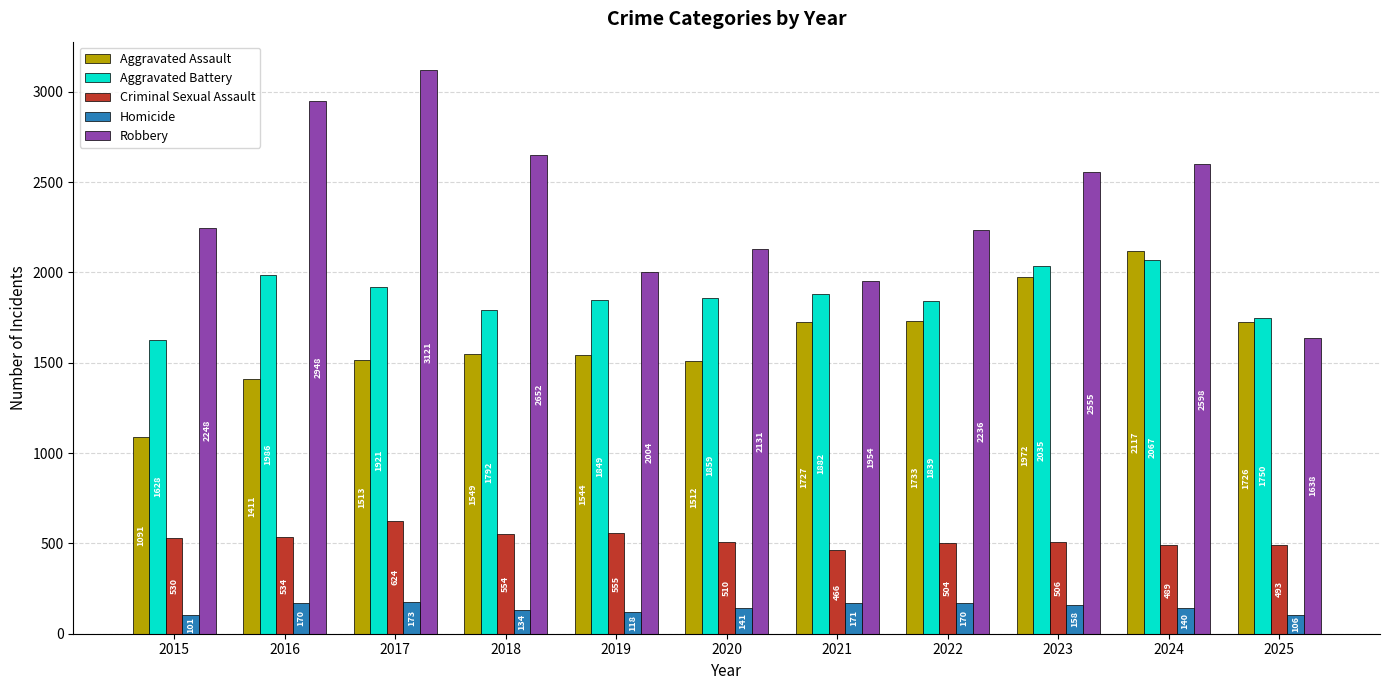

Which series changed the most between 2017 and 2025?

Robbery